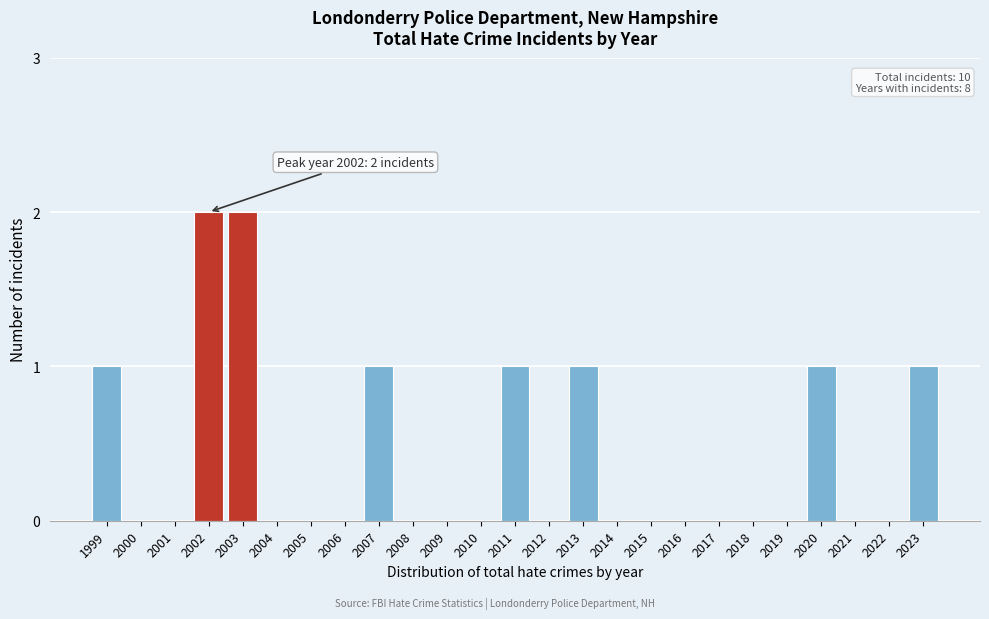

Reading left to right, what are all the values shown in this chart?

1999=1	2000=0	2001=0	2002=2	2003=2	2004=0	2005=0	2006=0	2007=1	2008=0	2009=0	2010=0	2011=1	2012=0	2013=1	2014=0	2015=0	2016=0	2017=0	2018=0	2019=0	2020=1	2021=0	2022=0	2023=1